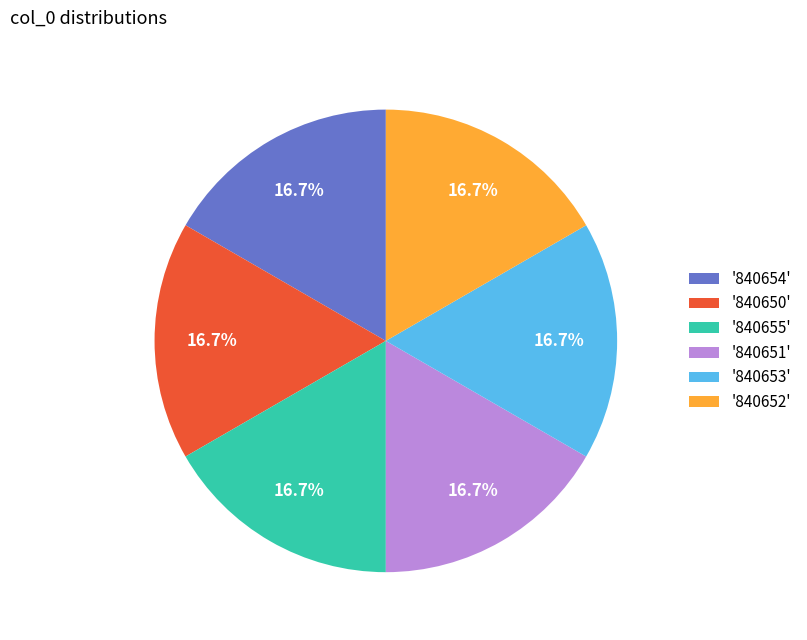

How many segments does this pie chart have?

6